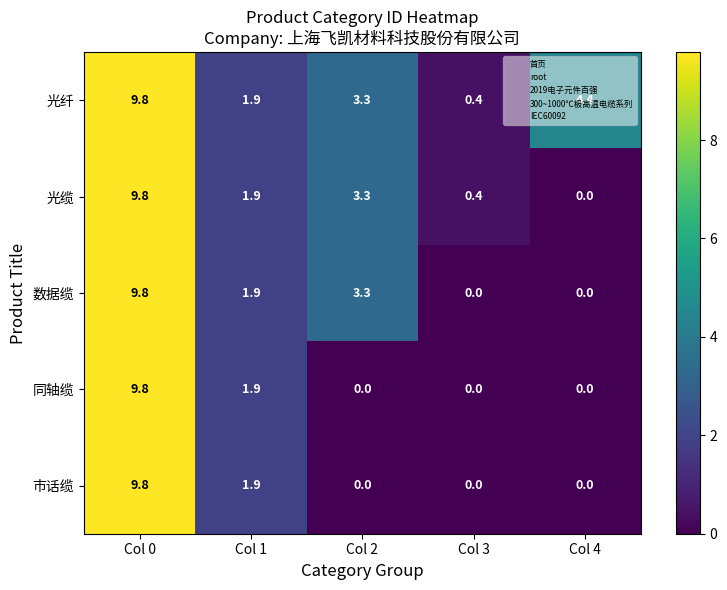

Is it true that 数据缆 equals 0.0 at Col 4?

True